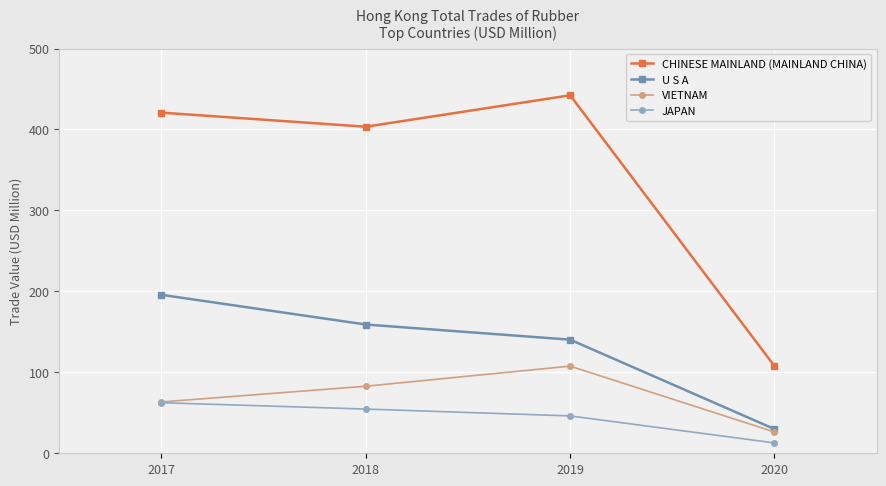

The value of U S A at 2018 is 286.2. True or false?

False